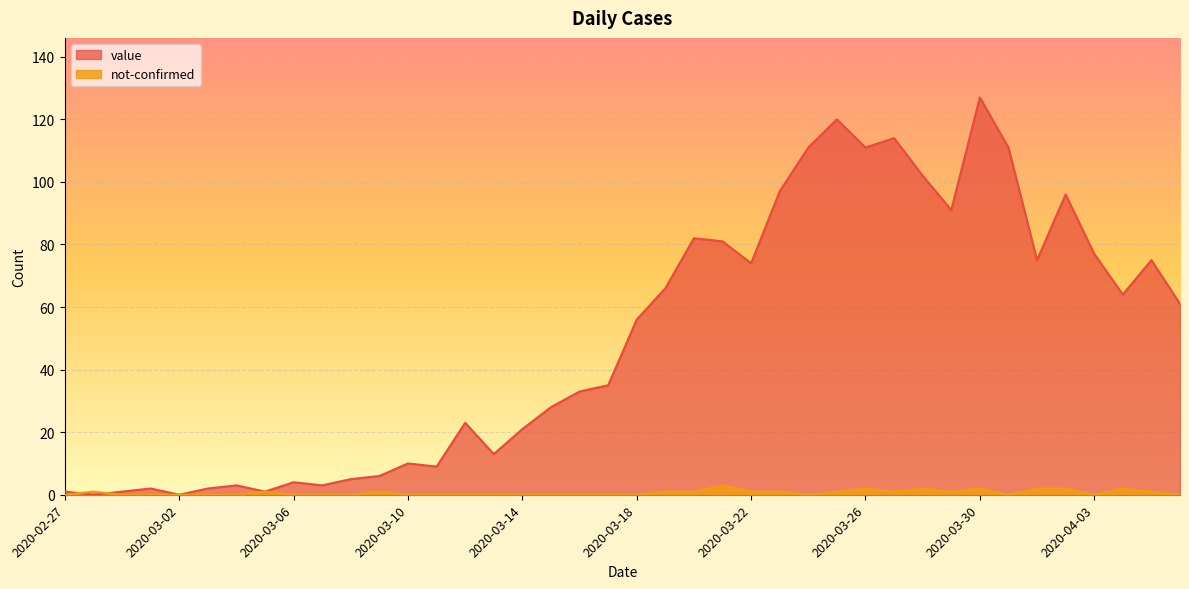

What is the label of the 17th point from the right?

2020-03-21